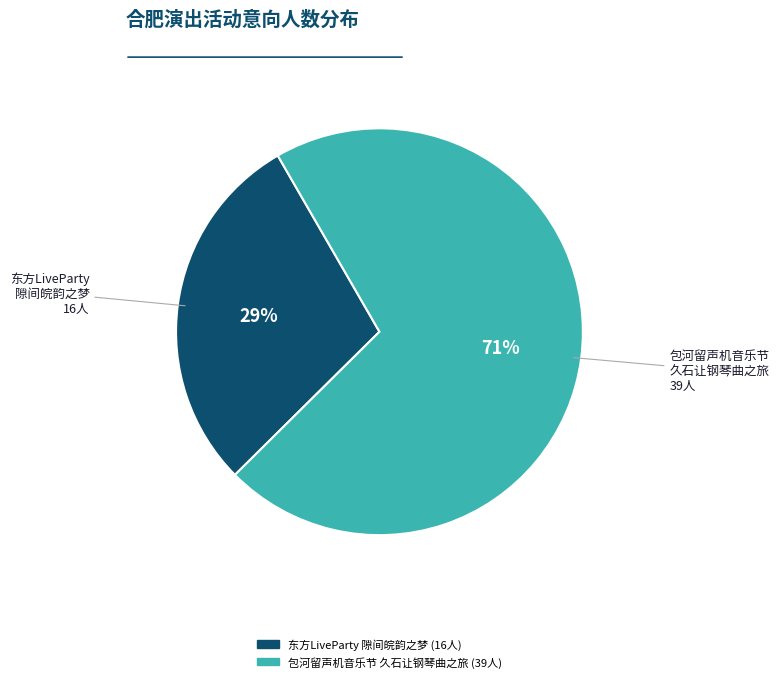

To the nearest percent, what is the difference between the largest and smallest slice percentages?

42%